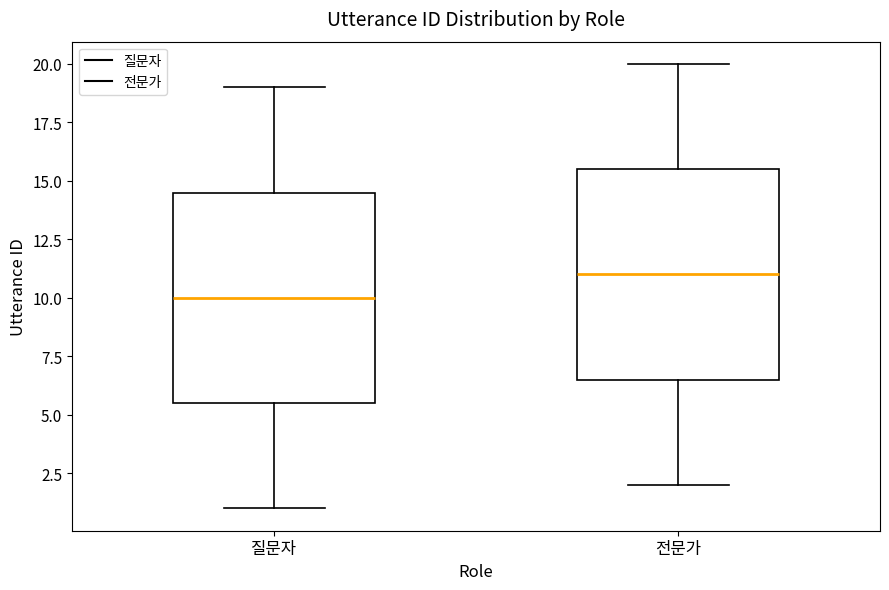

Reading left to right, transcribe this box plot: for each box, give where its median line is, the range the box spans, and where its two whiskers end, as read against the y-axis. The values are not printed on the chart, so give them approximately, as read against the axis.

질문자: median 10.0, box 5.5 to 14.5, whiskers 1.0 to 19.0
전문가: median 11.0, box 6.5 to 15.5, whiskers 2.0 to 20.0